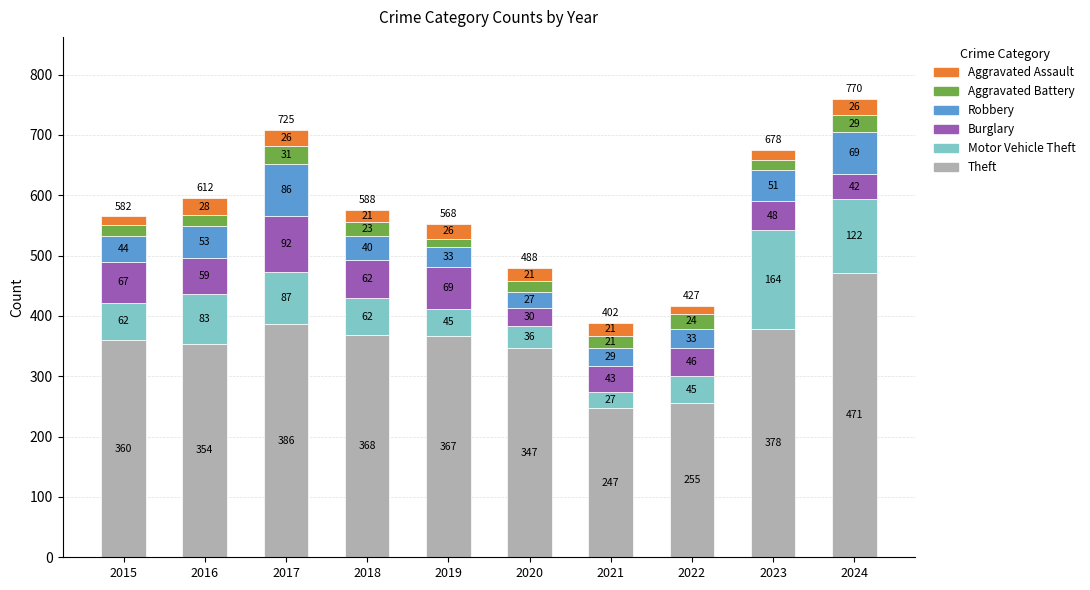

How many data points in Theft are less than 367?

5